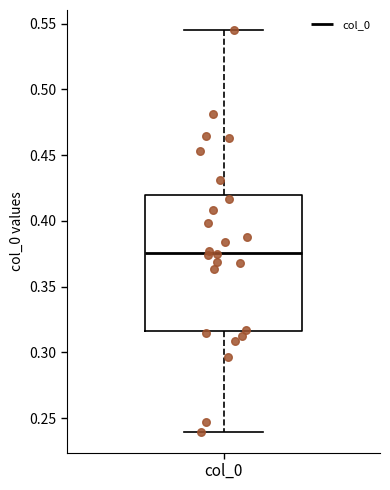

Transcribe this box plot: give where the median line is, the range the box spans, and where the two whiskers end, as read against the y-axis. The values are not printed on the chart, so give them approximately, as read against the axis.

median 0.375, box 0.315 to 0.420, whiskers 0.240 to 0.545